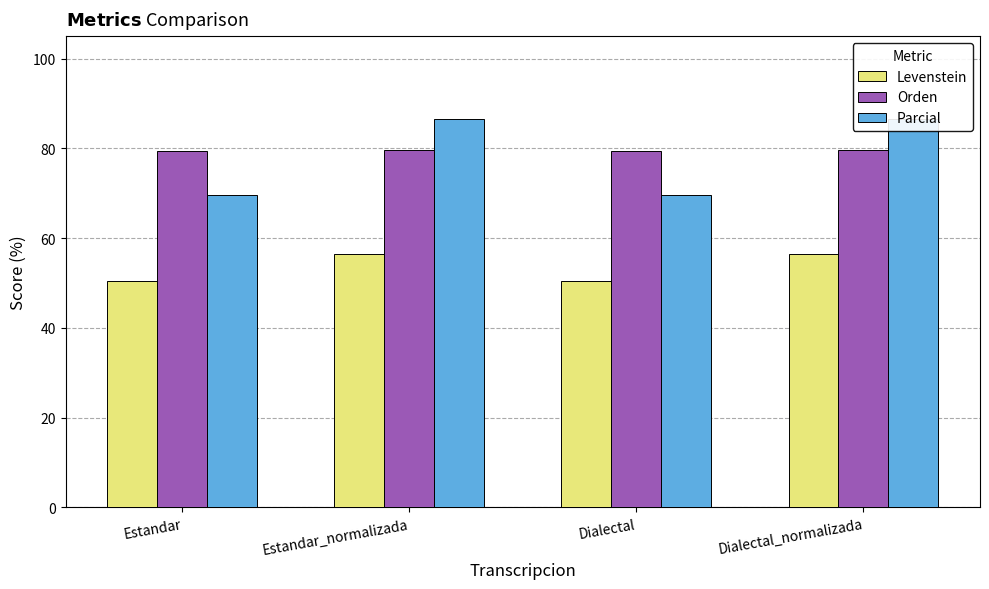

Which series has the largest total across all categories?

Orden